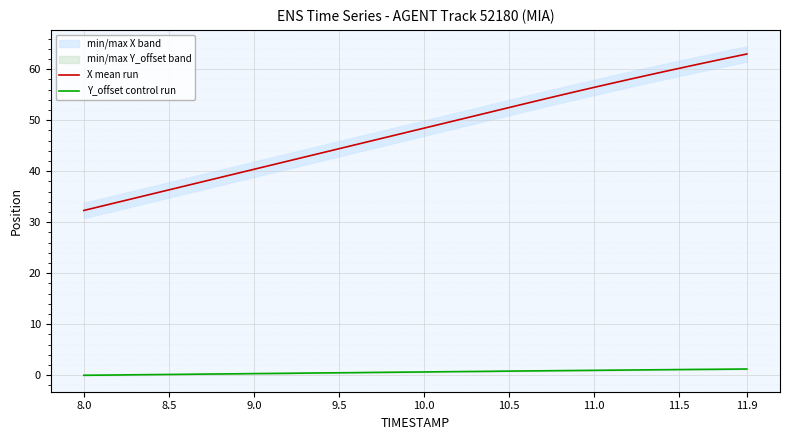

True or false: Y_offset control run has more than 1 points higher than both neighbors.

False